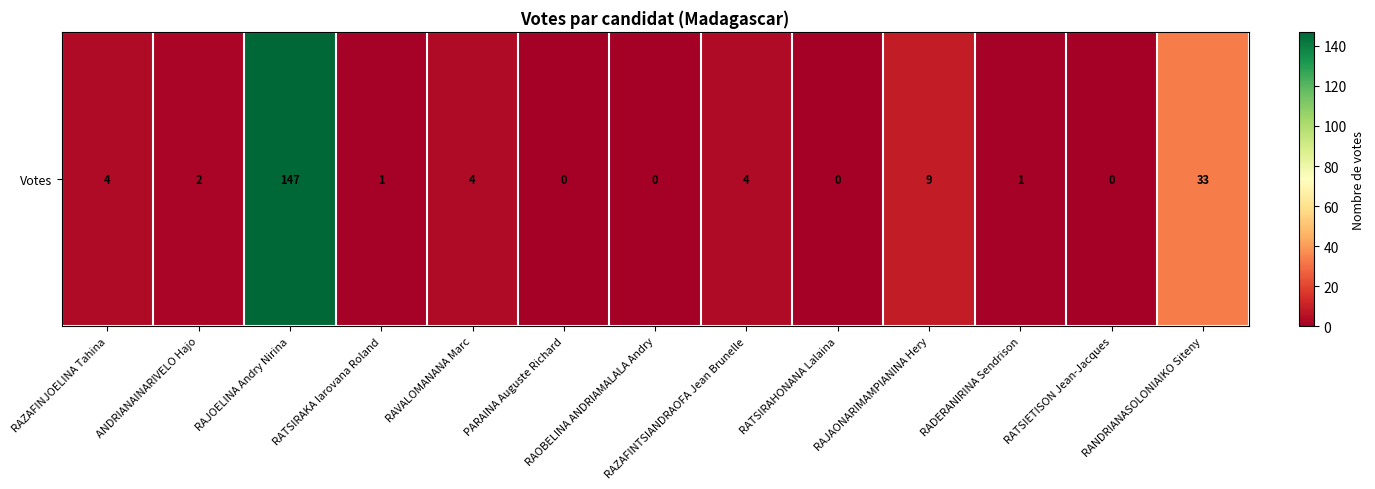

List the labels in order of value, smallest first.

PARAINA Auguste Richard, RAOBELINA ANDRIAMALALA Andry, RATSIRAHONANA Lalaina, RATSIETISON Jean-Jacques, RATSIRAKA Iarovana Roland, RADERANIRINA Sendrison, ANDRIANAINARIVELO Hajo, RAZAFINJOELINA Tahina, RAVALOMANANA Marc, RAZAFINTSIANDRAOFA Jean Brunelle, RAJAONARIMAMPIANINA Hery, RANDRIANASOLONIAIKO Siteny, RAJOELINA Andry Nirina